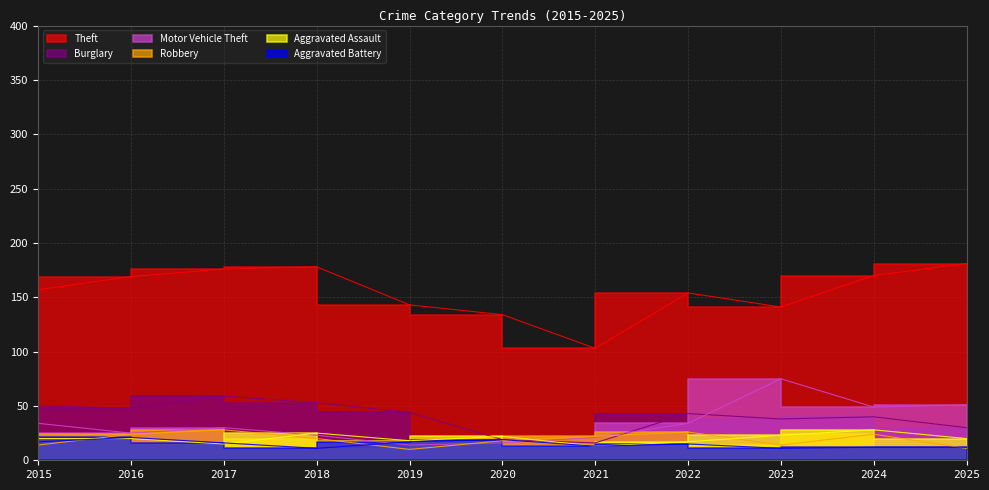

What is the difference between the Aggravated Assault values at 2023 and 2017?

8